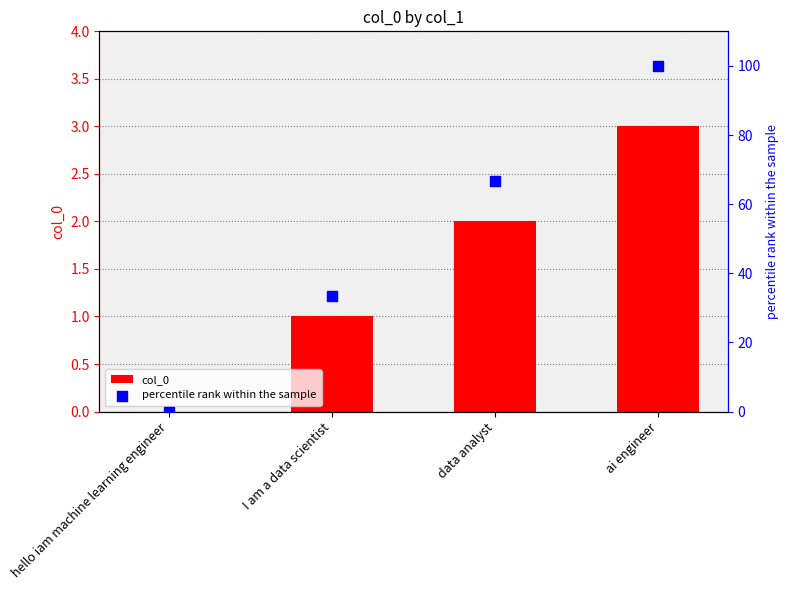

What are all the series names shown in the legend?

col_0, percentile rank within the sample